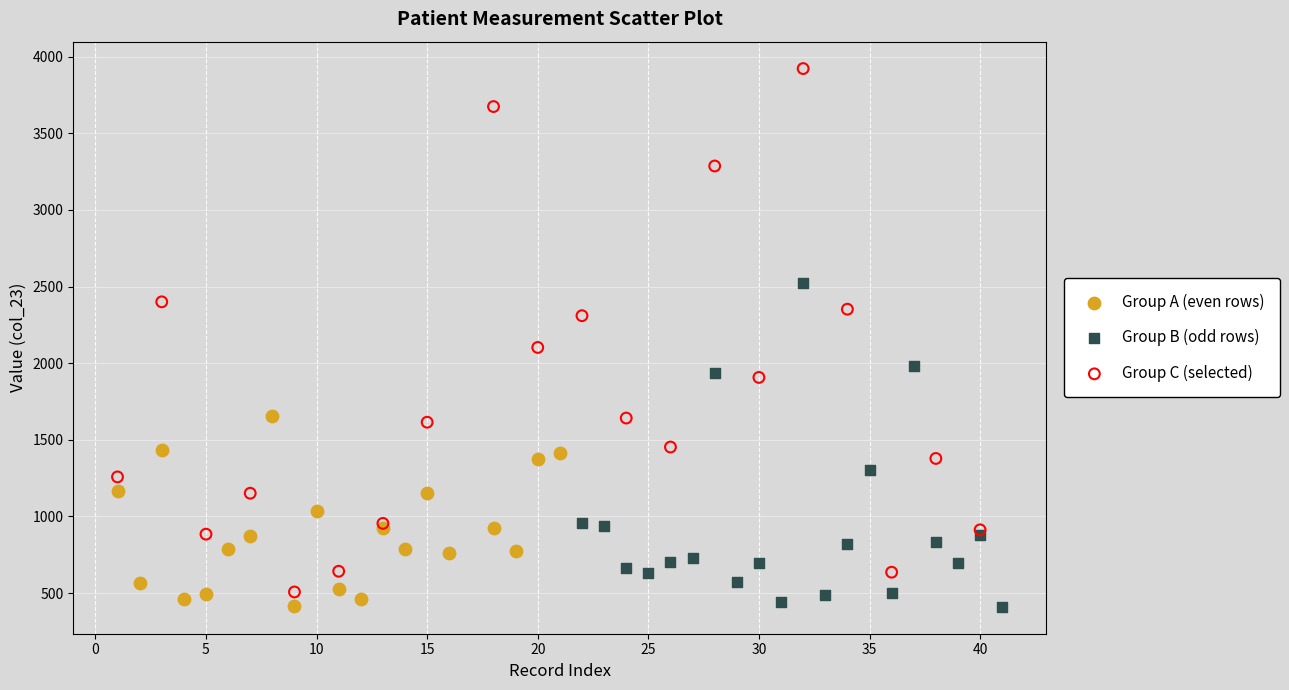

What are all the series names shown in the legend?

Group A (even rows), Group B (odd rows), Group C (selected)